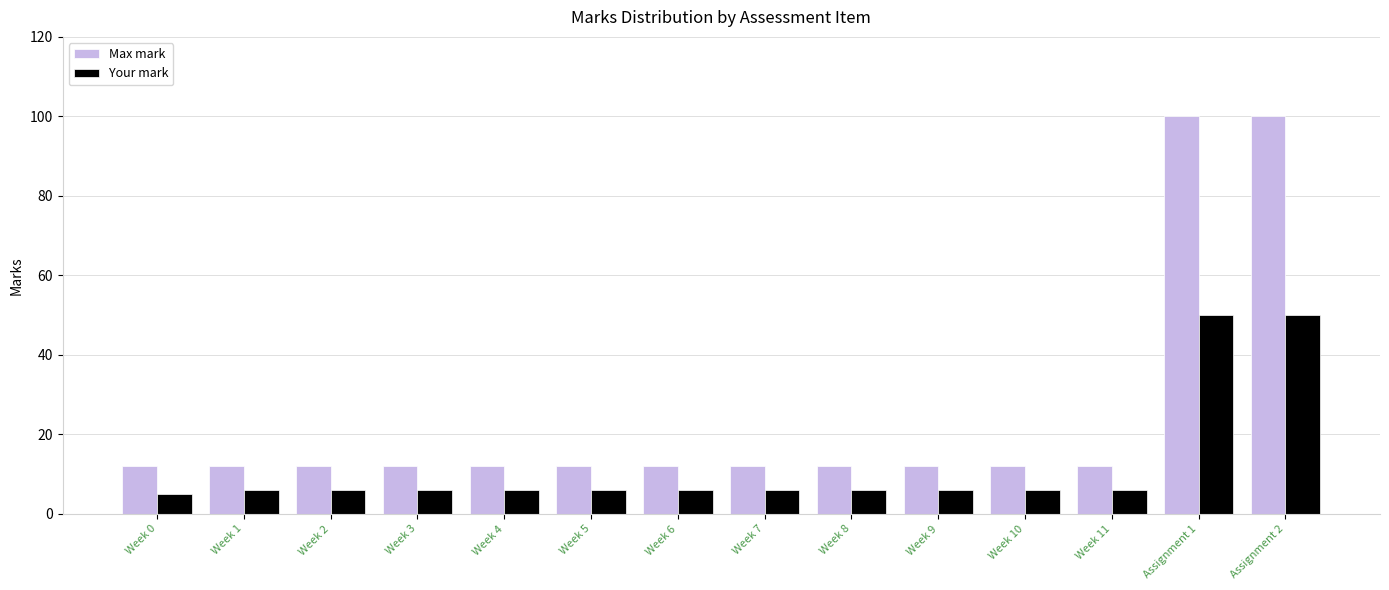

What position from the right is Week 1?

13